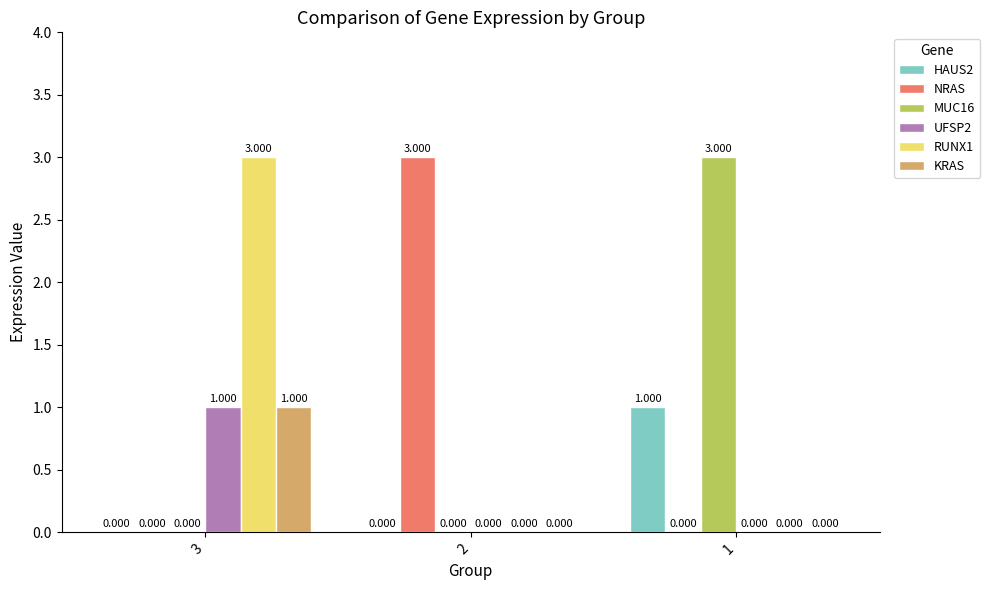

Reading left to right, extract all data points from this chart.

HAUS2: 3=0	2=0	1=1
NRAS: 3=0	2=3	1=0
MUC16: 3=0	2=0	1=3
UFSP2: 3=1	2=0	1=0
RUNX1: 3=3	2=0	1=0
KRAS: 3=1	2=0	1=0